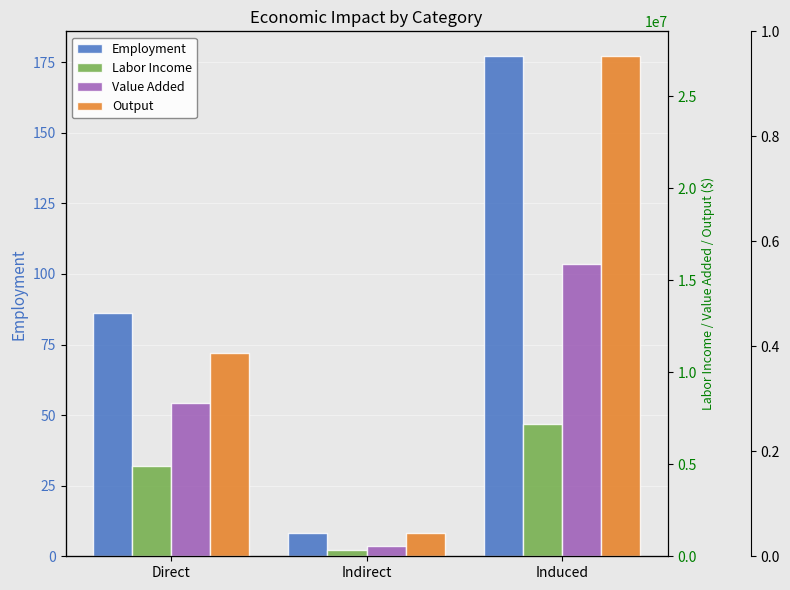

What is the approximate value of Labor Income at Indirect?

356202.5